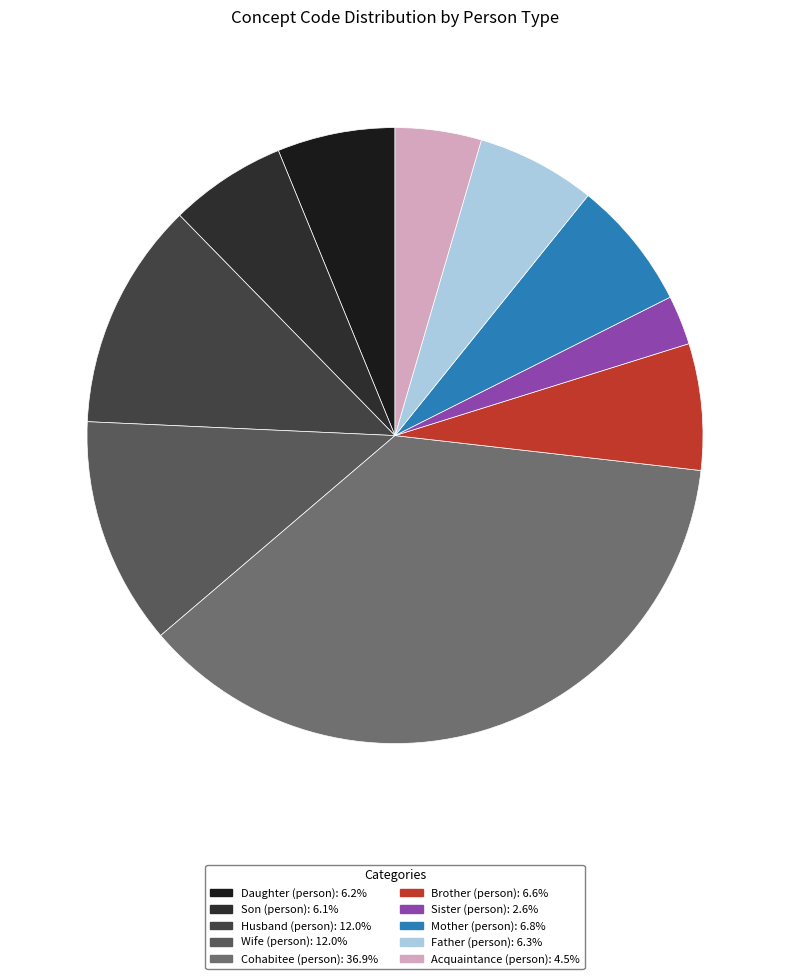

How many slices are in this pie chart?

10